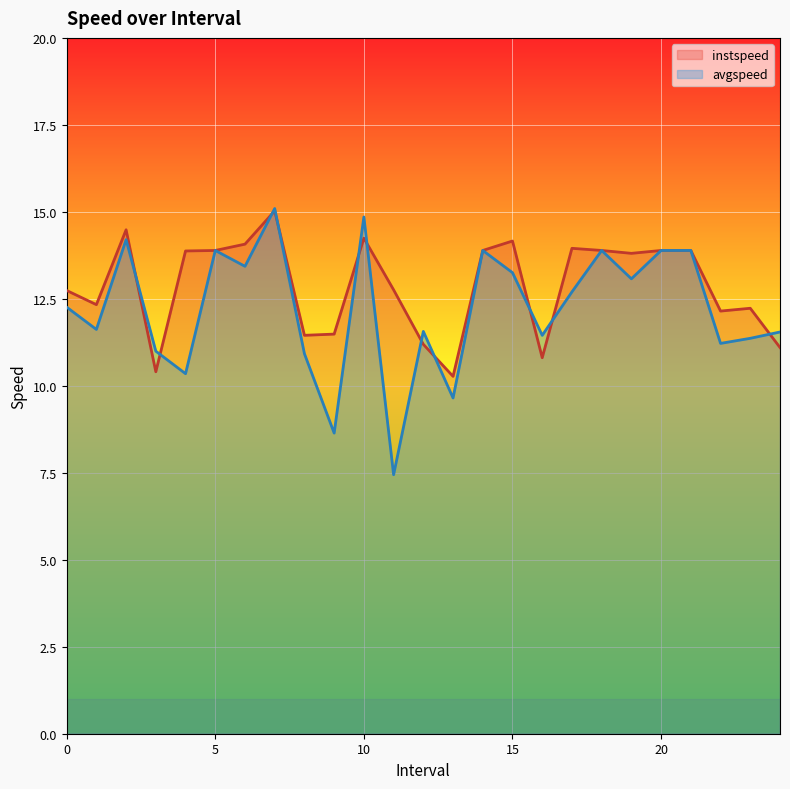

True or false: avgspeed has a value of 12.3 at 0.

True